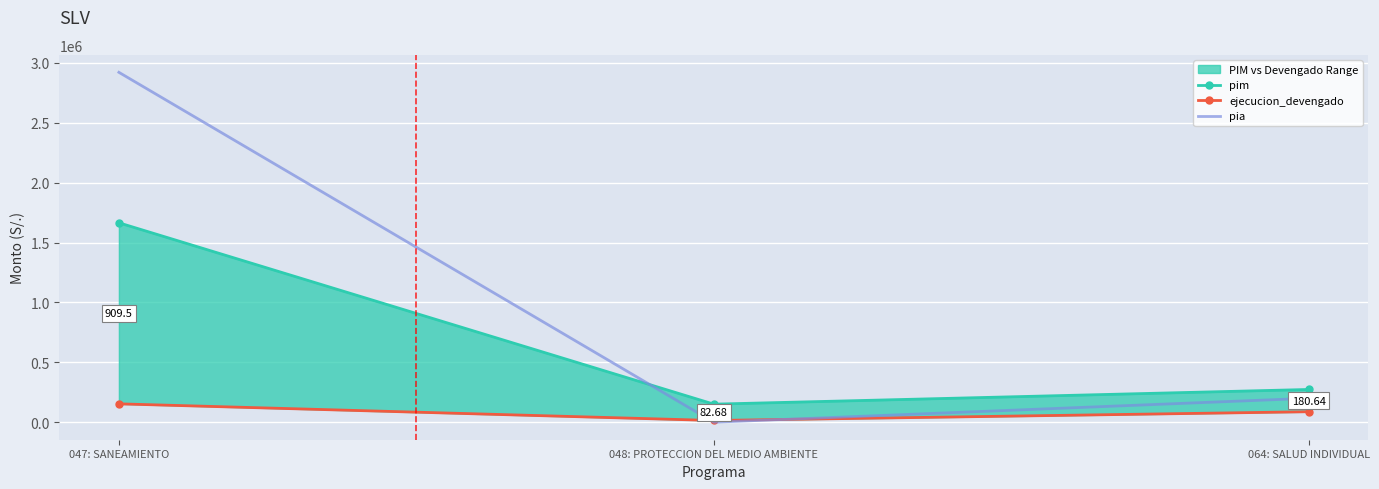

What is the value of the ejecucion_devengado point at the 1st from the left?

153505